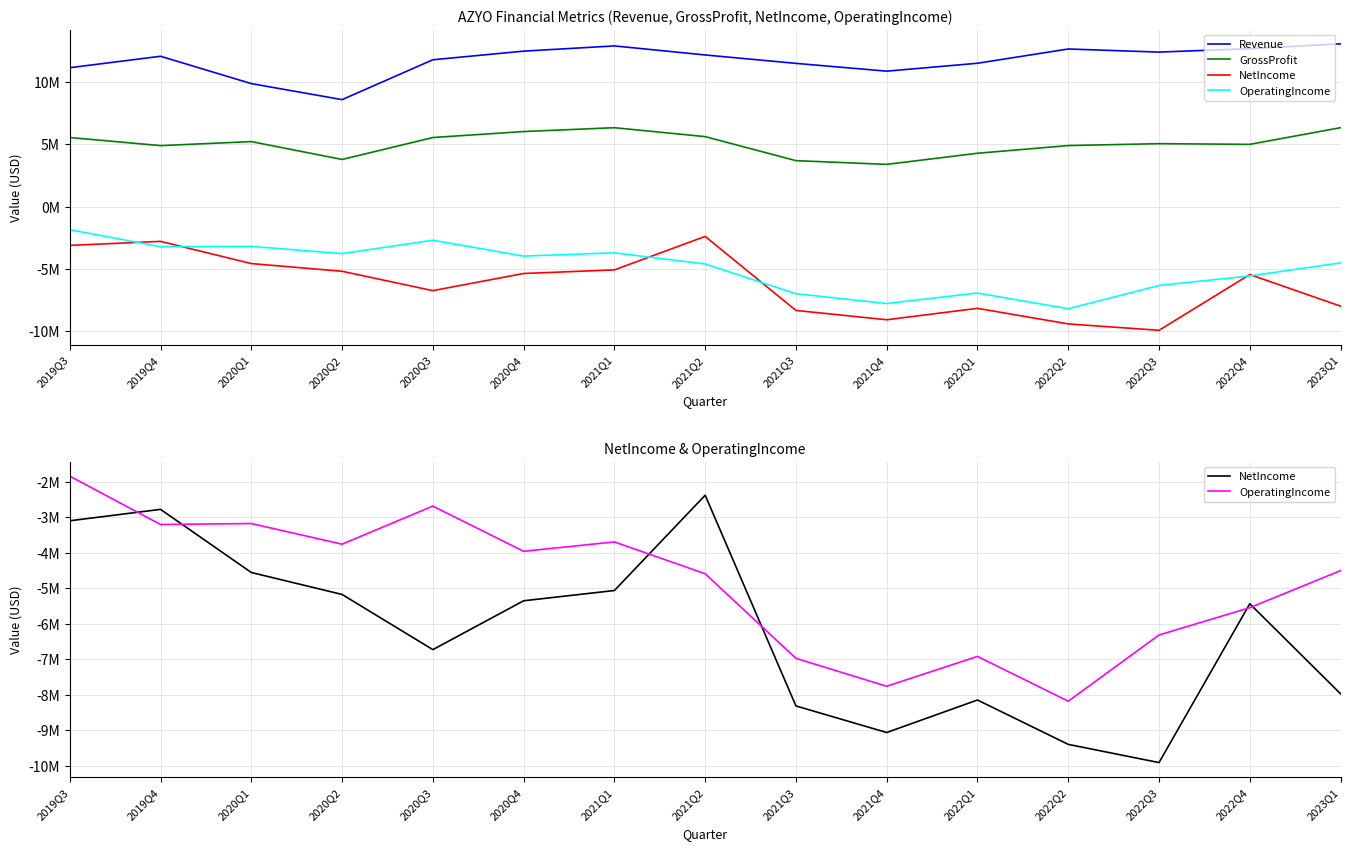

True or false: GrossProfit has more than 2 points higher than both neighbors.

True